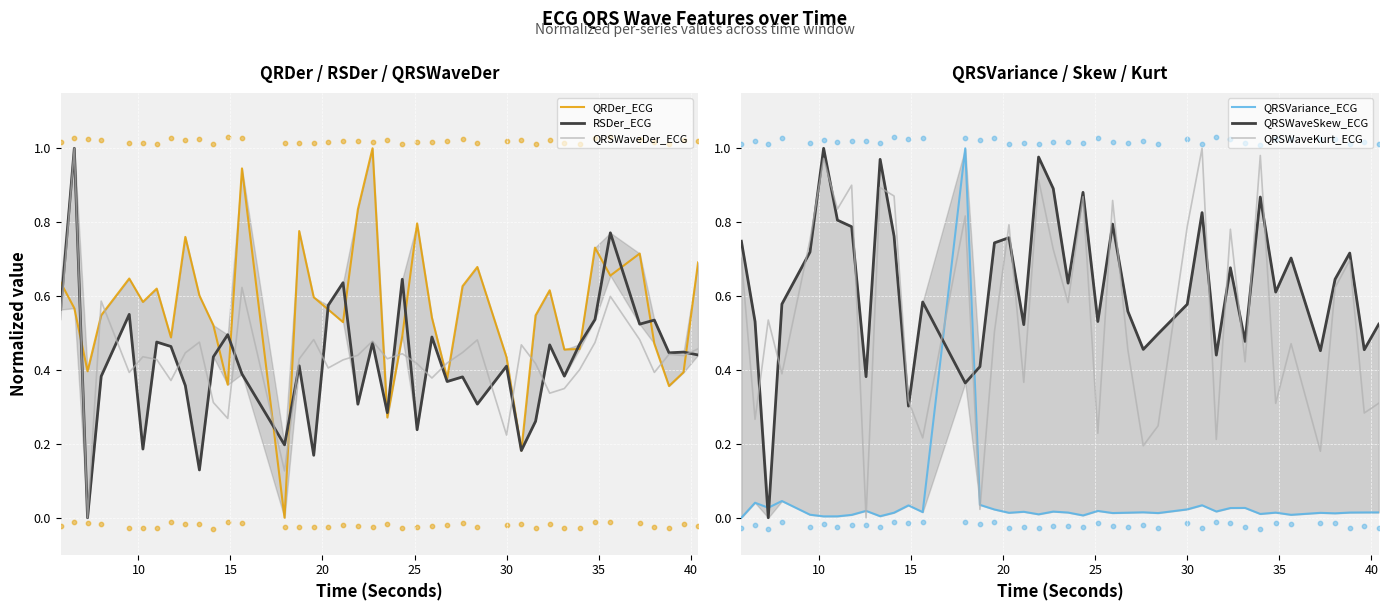

Which series has the largest Y range (max minus min)?

QRDer_ECG